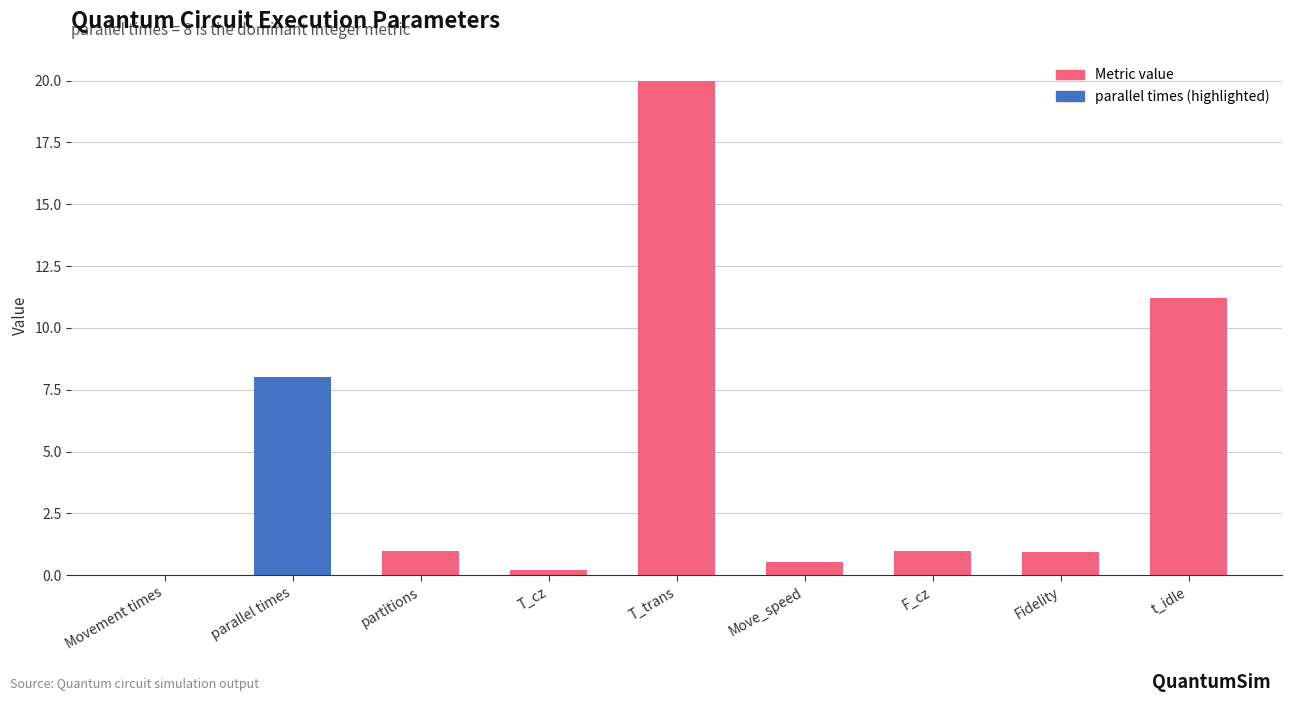

Between parallel times and T_cz, which is larger?

parallel times